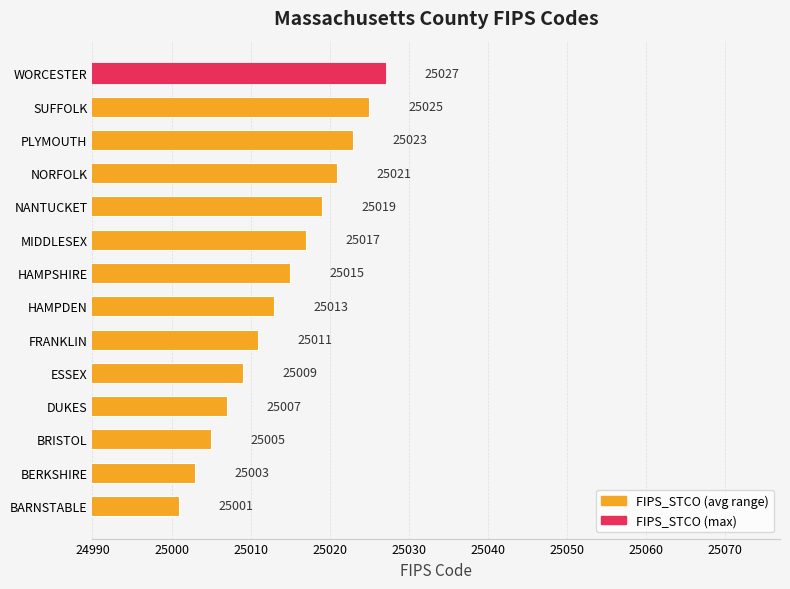

What is the change in value from MIDDLESEX to WORCESTER?

+10